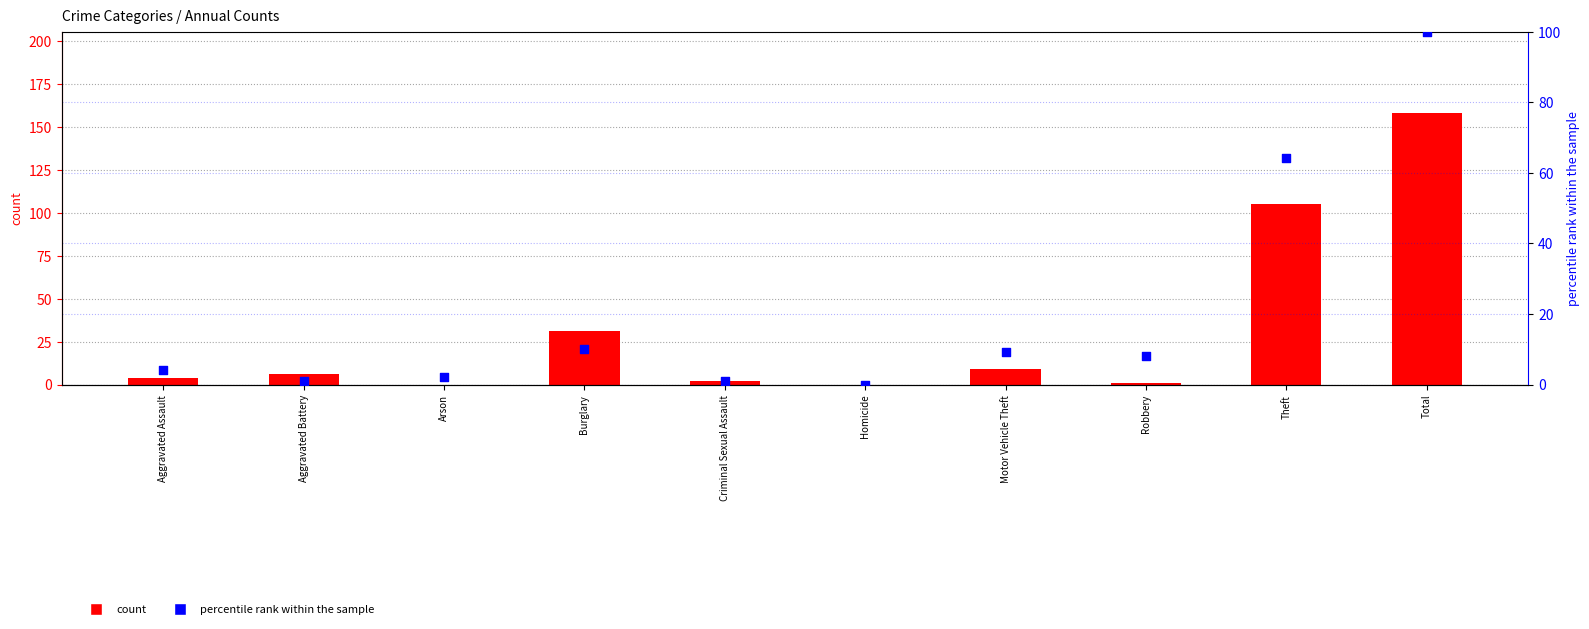

Which series contains the highest Y value?

count